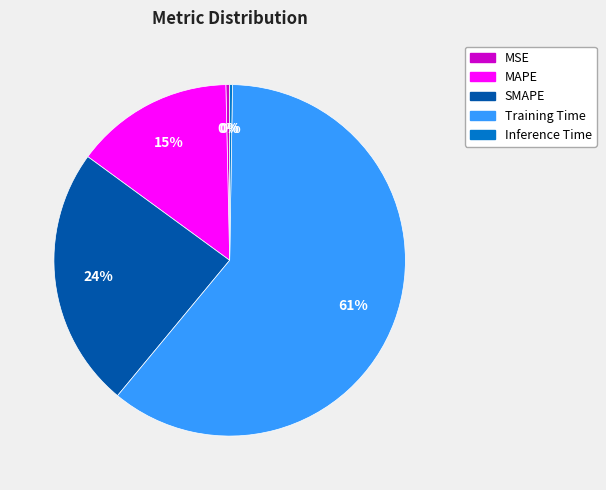

Does MSE account for over 50% of the chart?

No